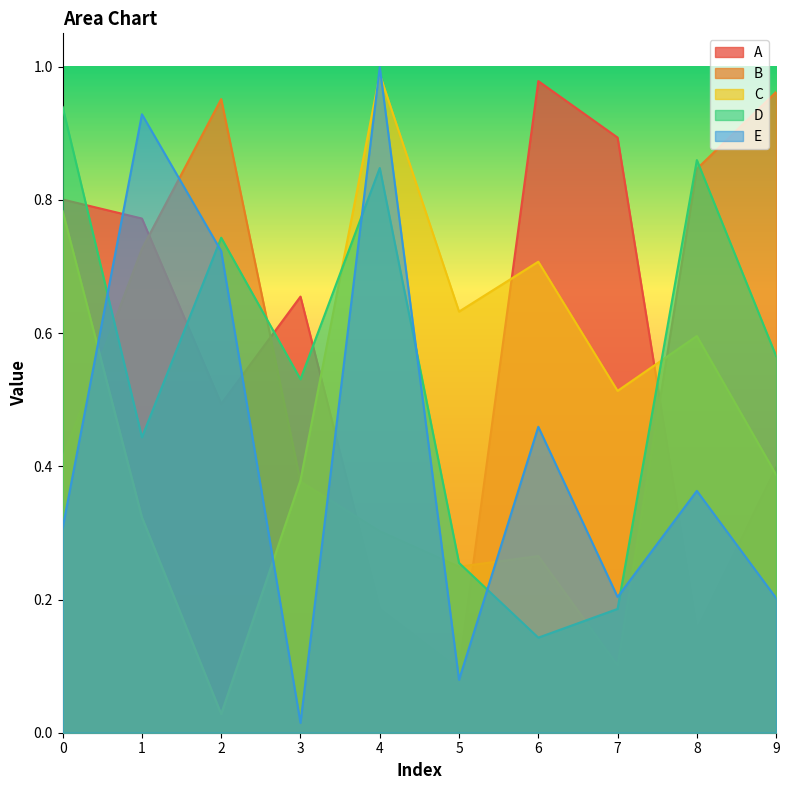

Rank the series at 9 from lowest to highest value.

E, C, A, D, B